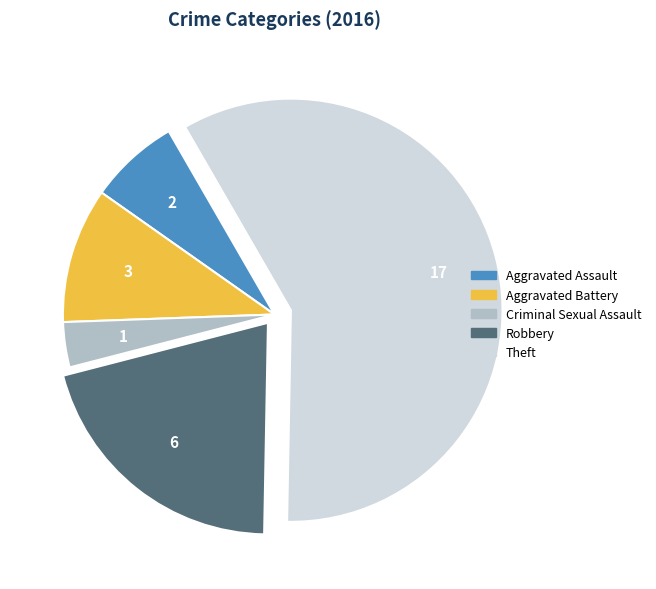

Rank the categories by value from lowest to highest.

Criminal Sexual Assault, Aggravated Assault, Aggravated Battery, Robbery, Theft